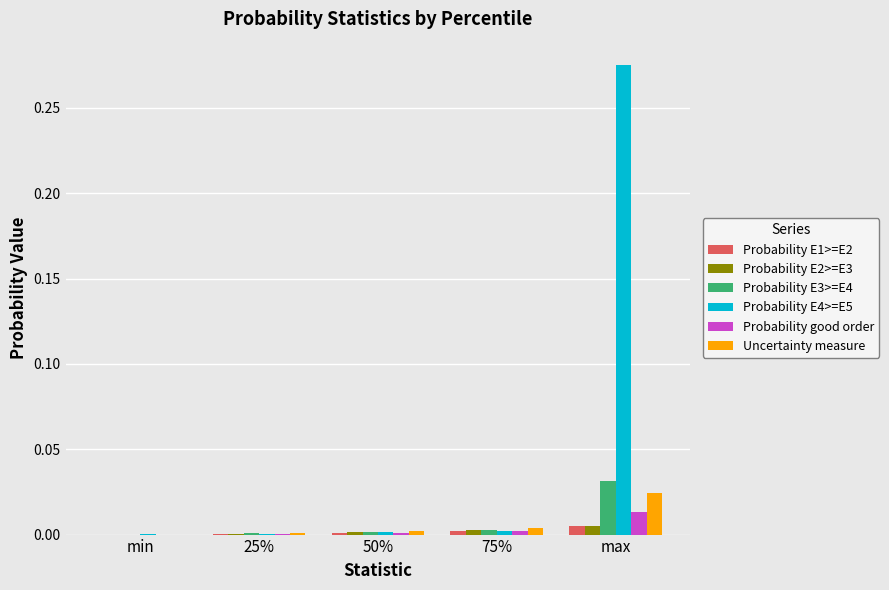

How many series are shown in this chart?

6